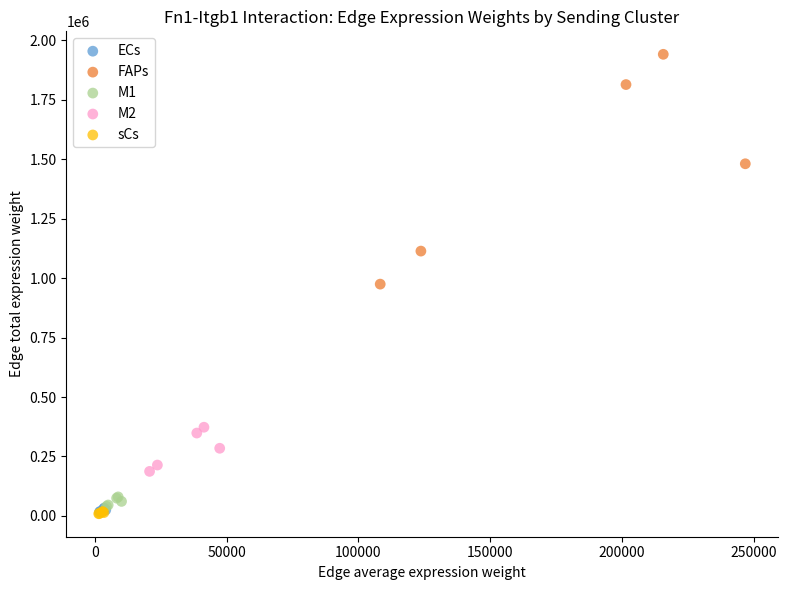

Which series reaches the maximum Y coordinate?

FAPs